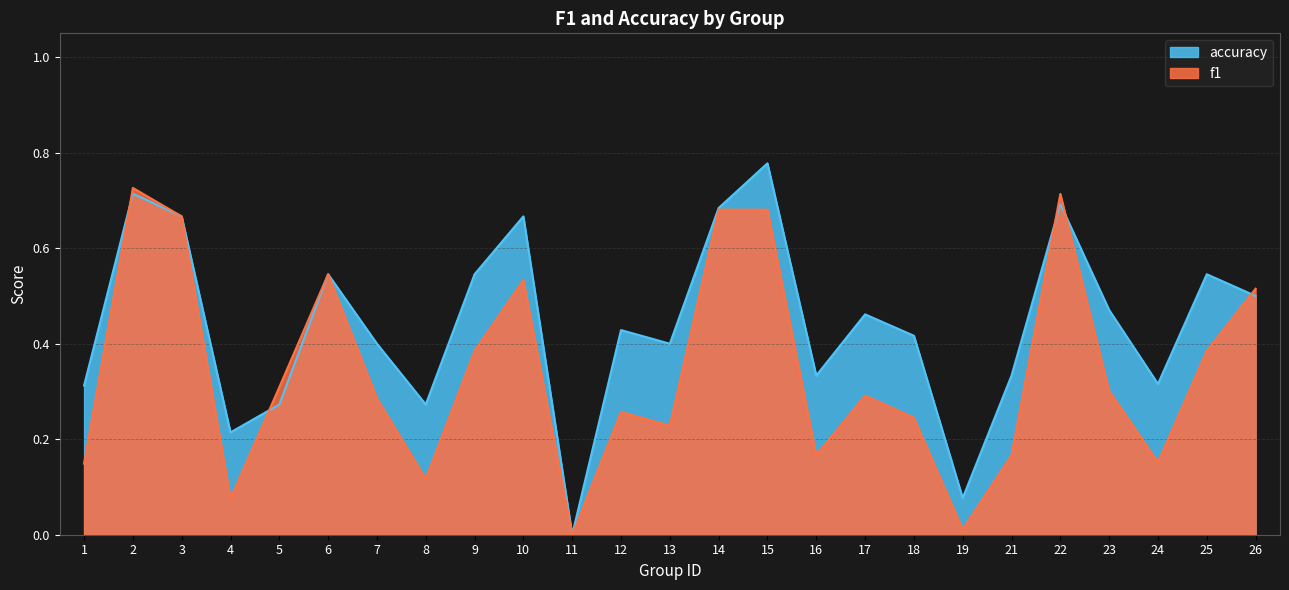

The accuracy series shows 0.1 at 8. True or false?

False